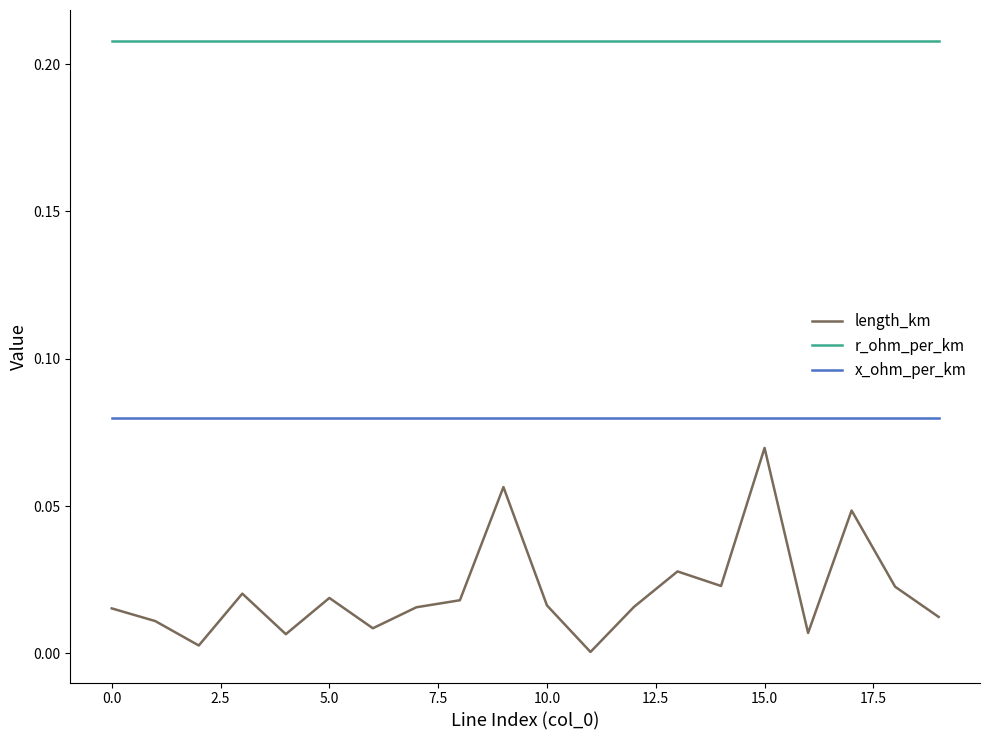

Which series has the largest total across all categories?

r_ohm_per_km